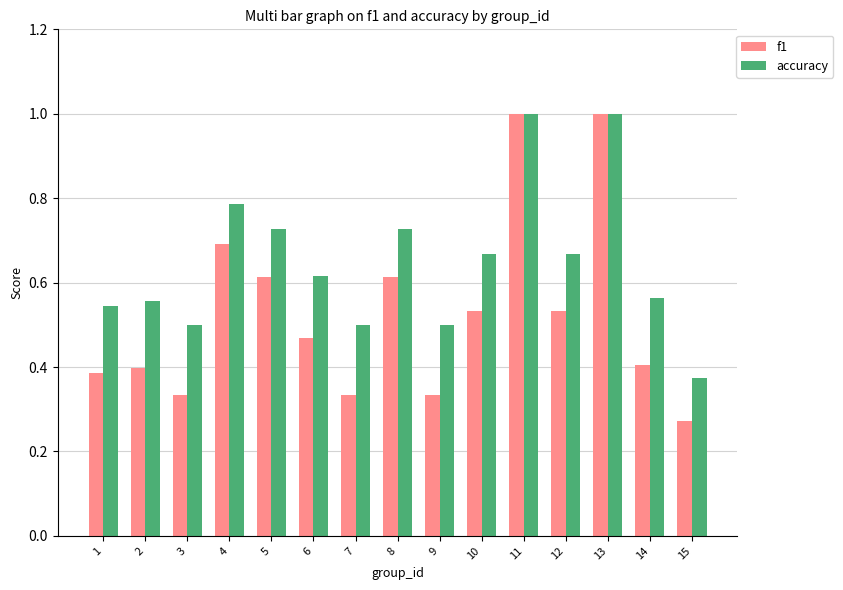

What is the maximum value shown in the chart?

1.0